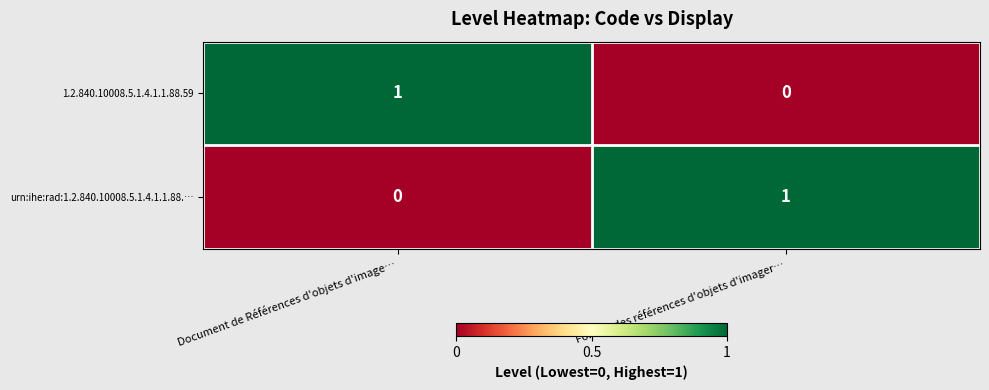

List the labels in order of urn:ihe:rad:1.2.840.10008.5.1.4.1.1.88.… value, largest first.

Format des références d'objets d'imager…, Document de Références d'objets d'image…